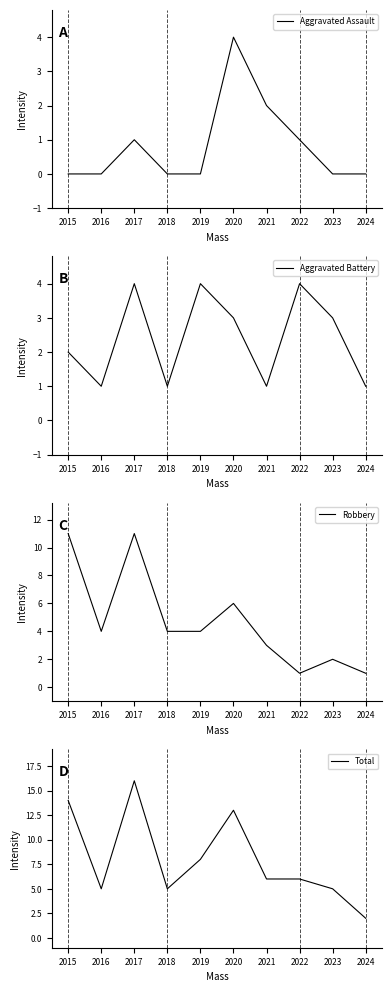

Where is Aggravated Assault nearest to the value 2?

2021